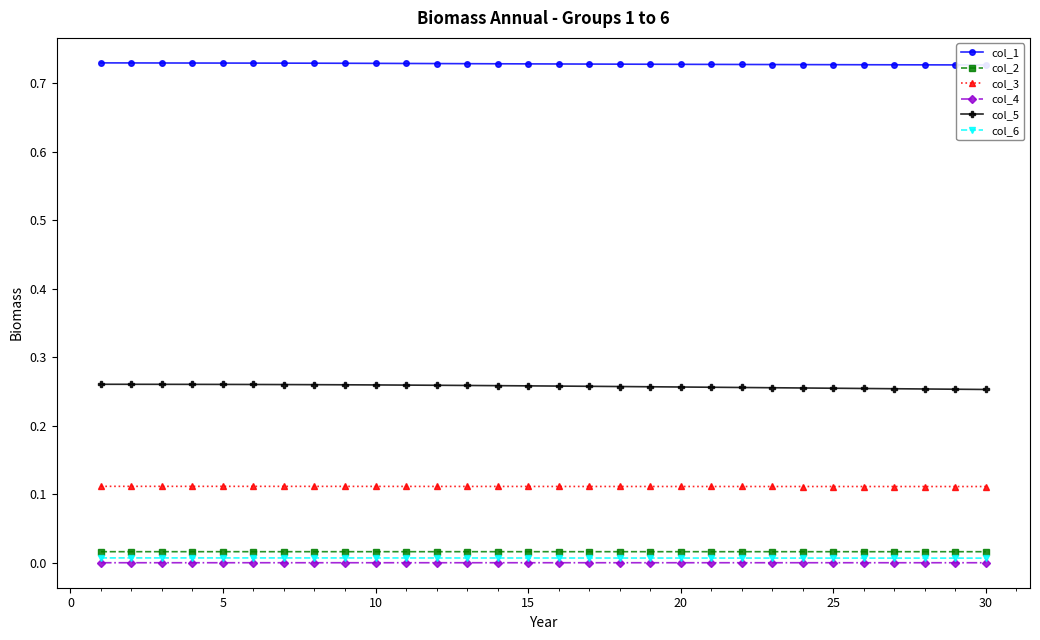

The value of col_4 at 30 is 0.0. True or false?

True